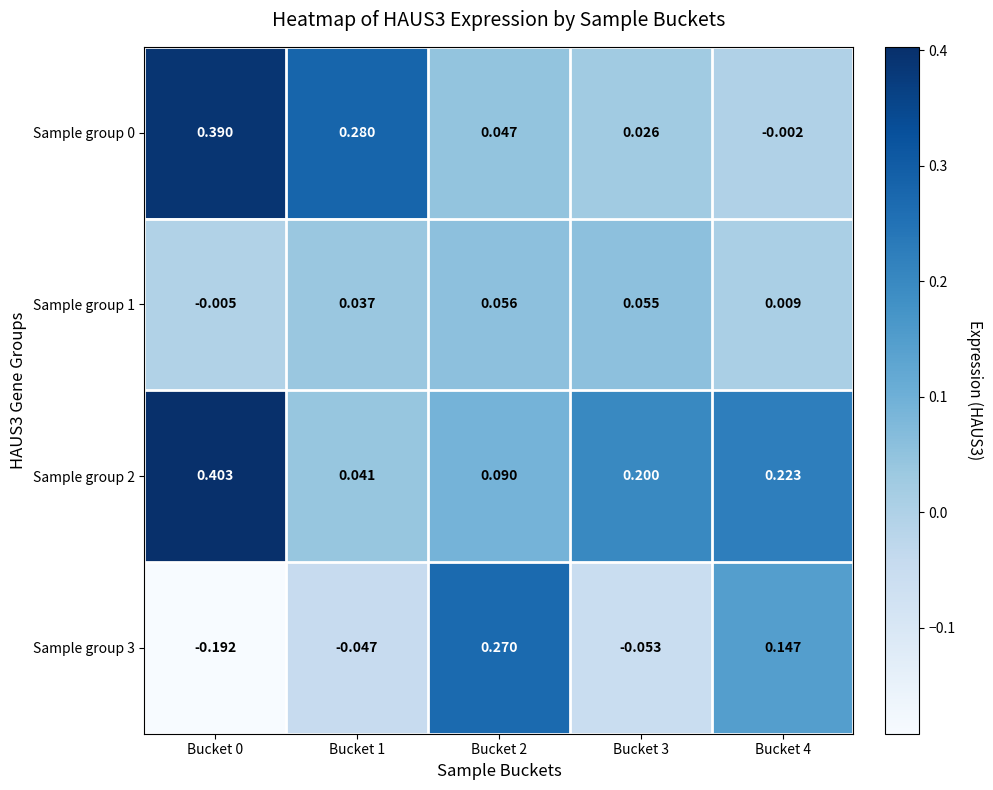

Is the value of Sample group 0 at Bucket 1 greater than the value of Sample group 3 at Bucket 1?

Yes